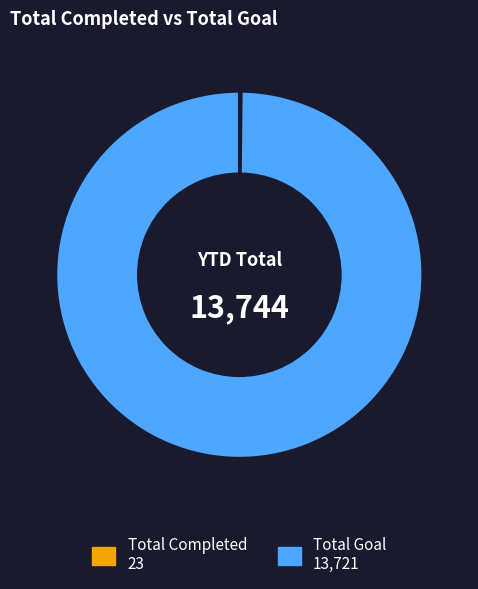

What is the largest slice in the pie chart?

Total Goal